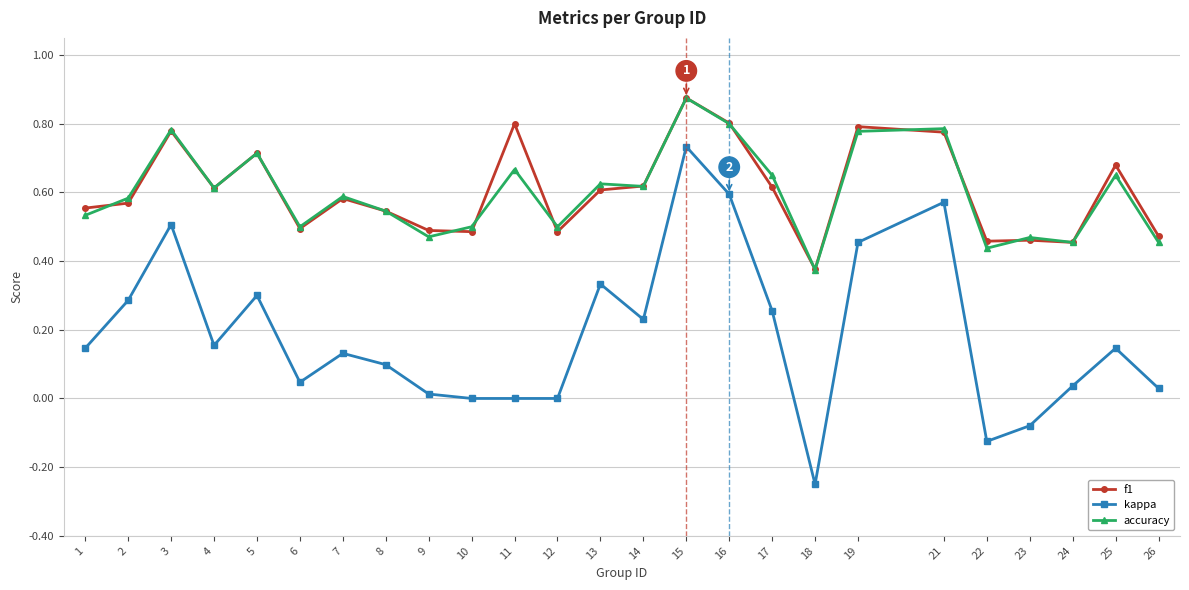

Count the number of categories in the chart.

25